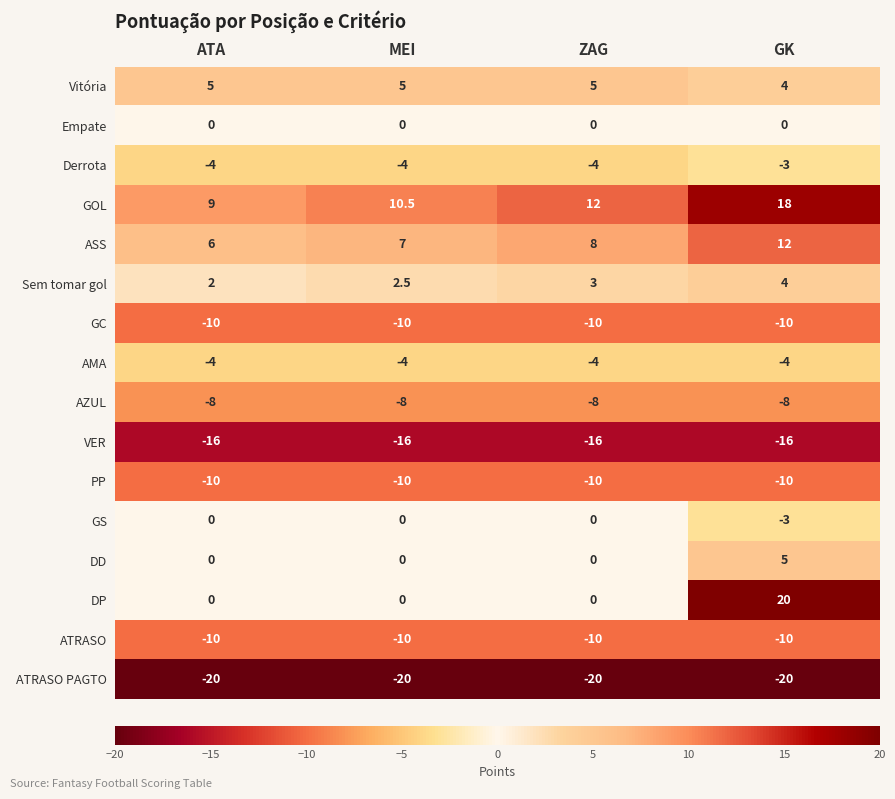

What value does the ASS series have at MEI?

7.0